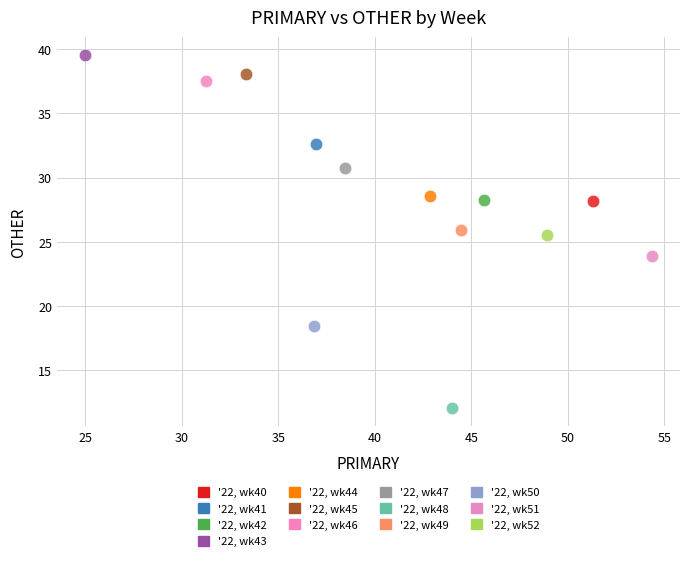

Which series reaches the maximum Y coordinate?

'22, wk43